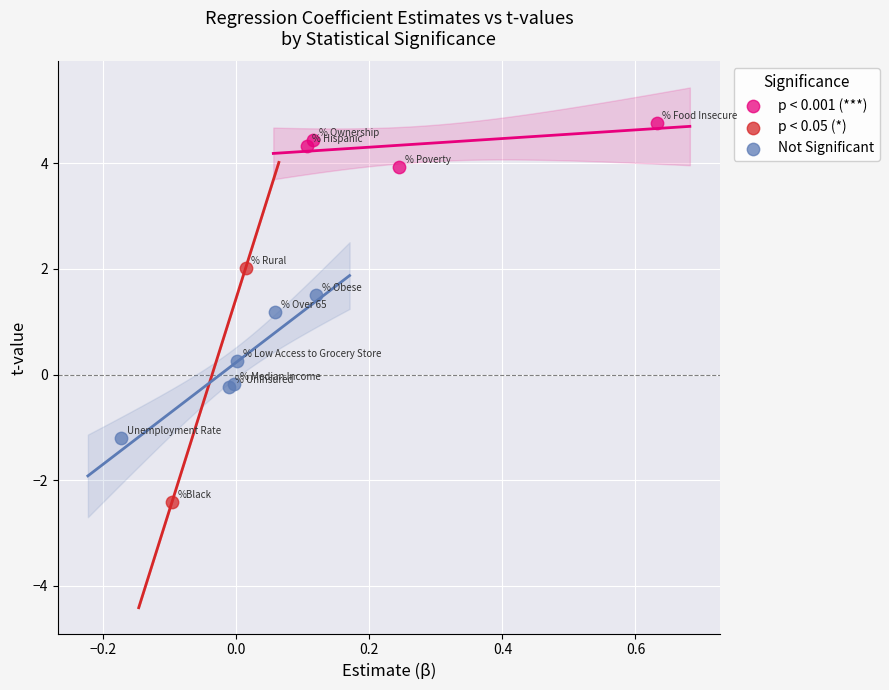

Which series reaches the maximum Y coordinate?

p < 0.001 (***)